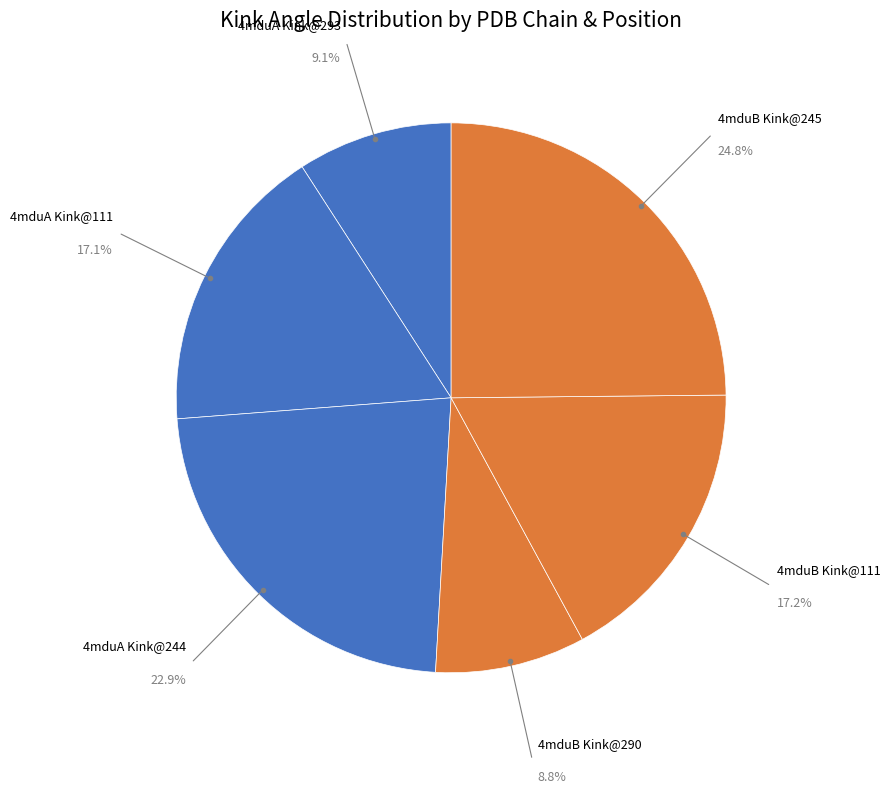

Which has a higher value, 4mduA Kink@293 or 4mduA Kink@244?

4mduA Kink@244